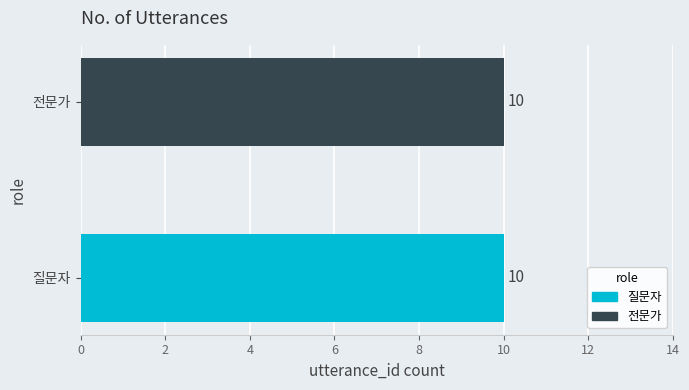

Which series has the largest total across all categories?

전문가